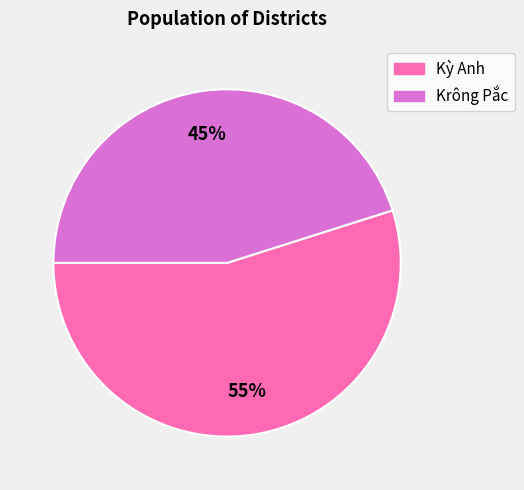

What percentage is the Kỳ Anh slice, to the nearest percent?

55%